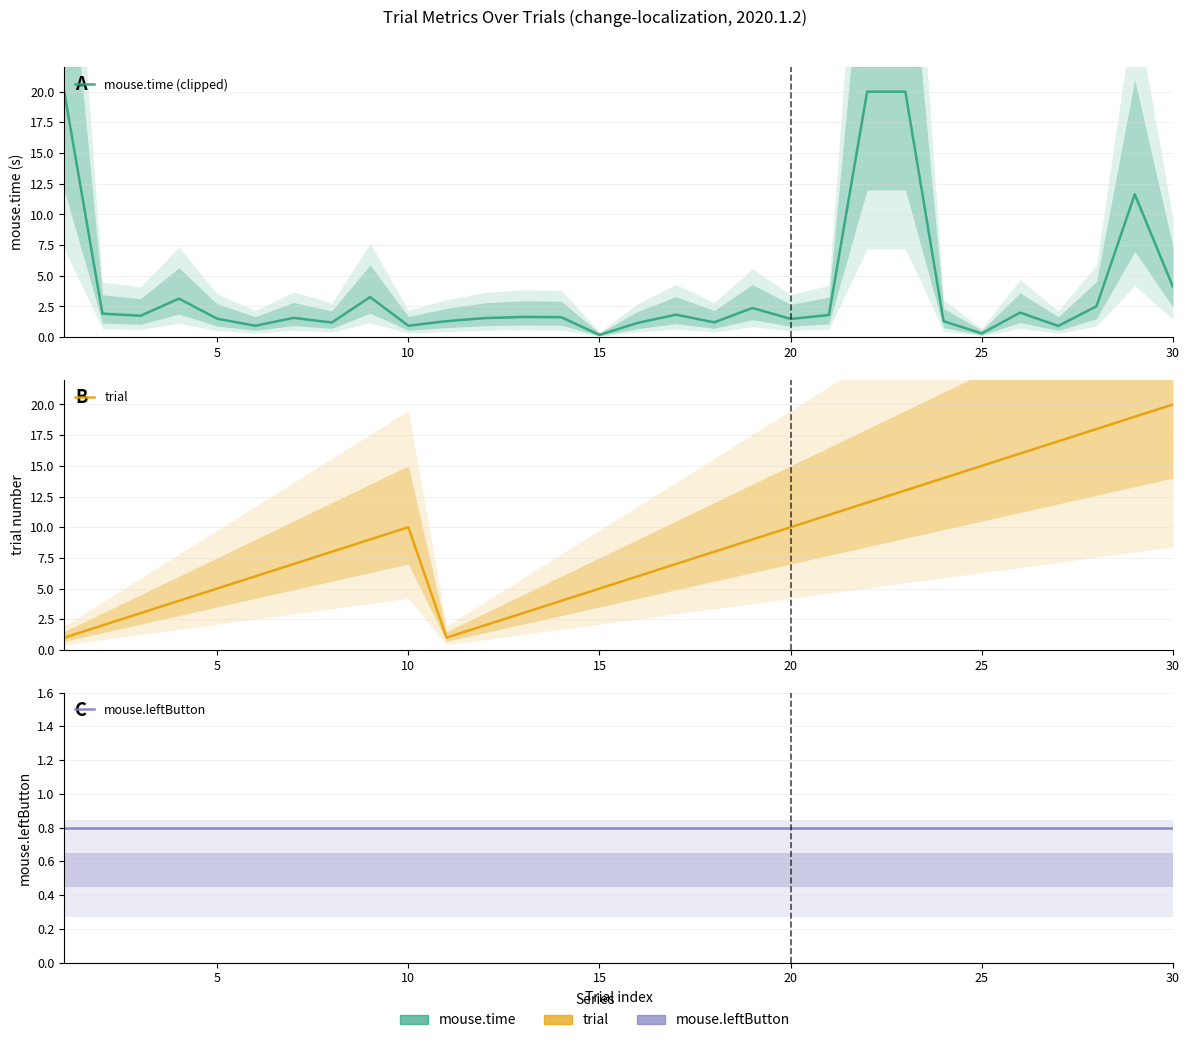

Does the chart have visible grid lines?

Yes